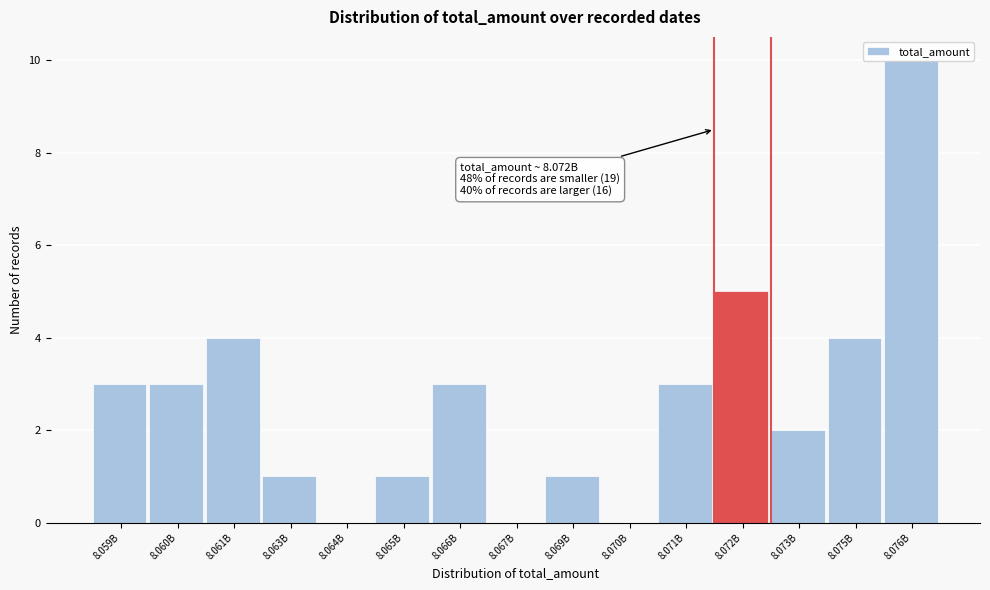

Approximately how many times larger is the value at 8.069B compared to 8.059B?

0.3